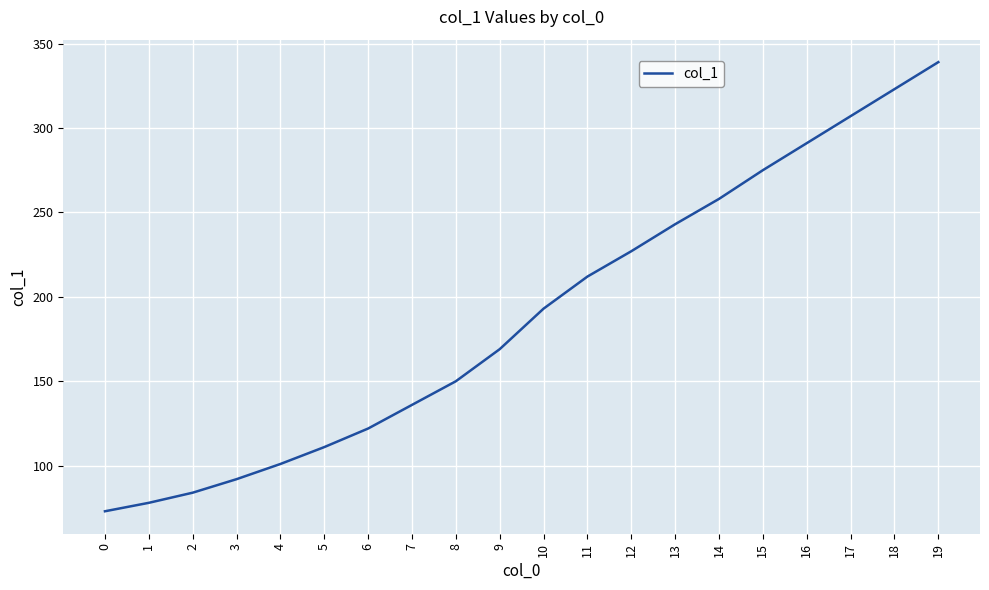

Rank the categories by value from lowest to highest.

0, 1, 2, 3, 4, 5, 6, 7, 8, 9, 10, 11, 12, 13, 14, 15, 16, 17, 18, 19